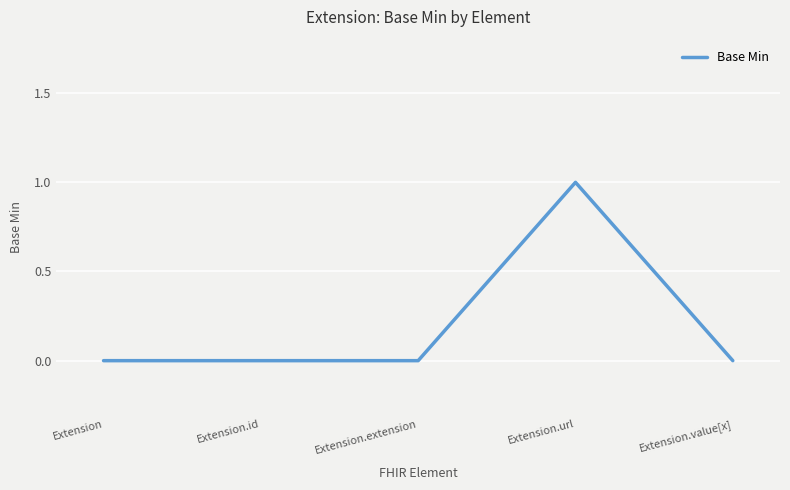

Reading left to right, extract all data points from this chart.

0	0	0	1	0